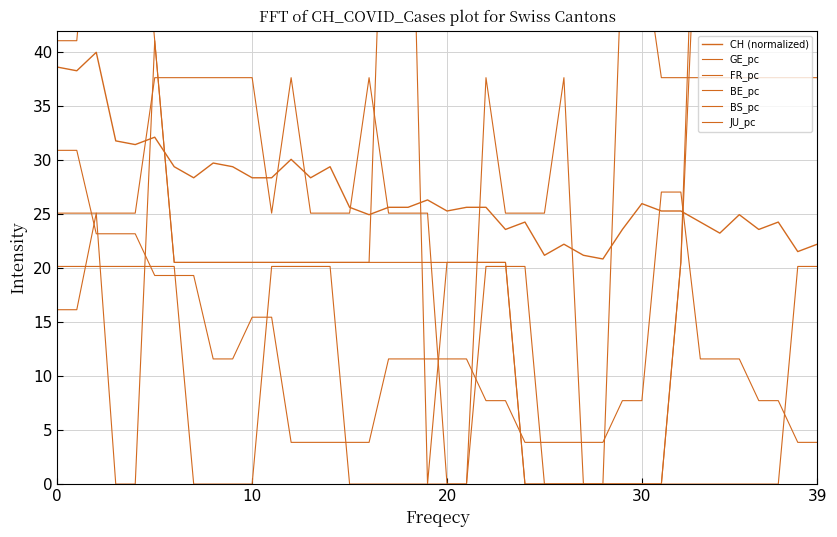

At which category is the sum across all series the highest?

39